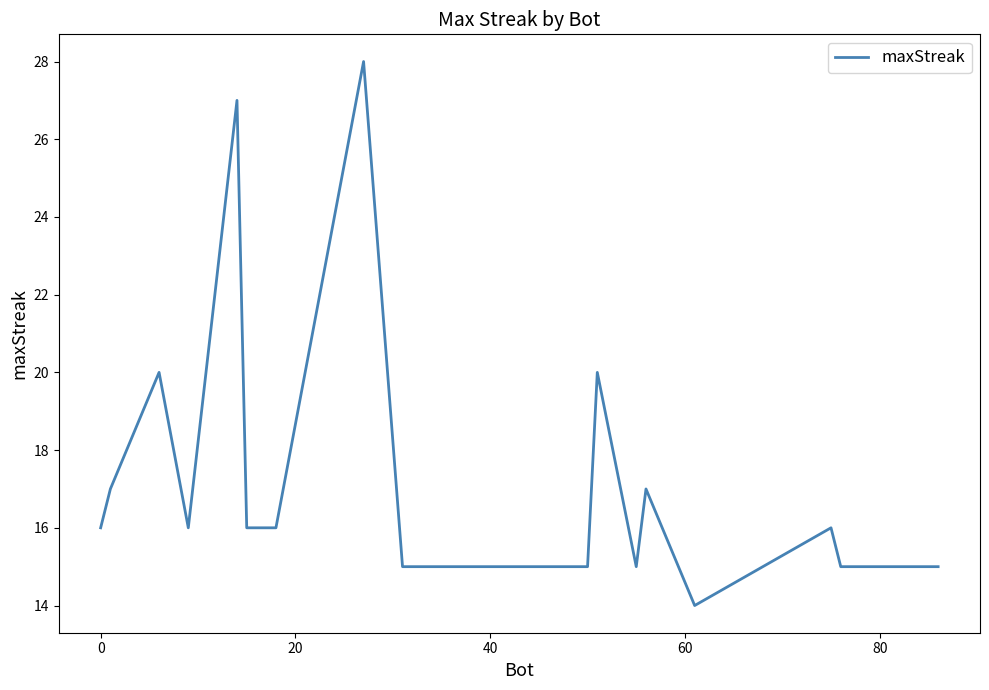

What is the difference between the maximum and minimum values?

14